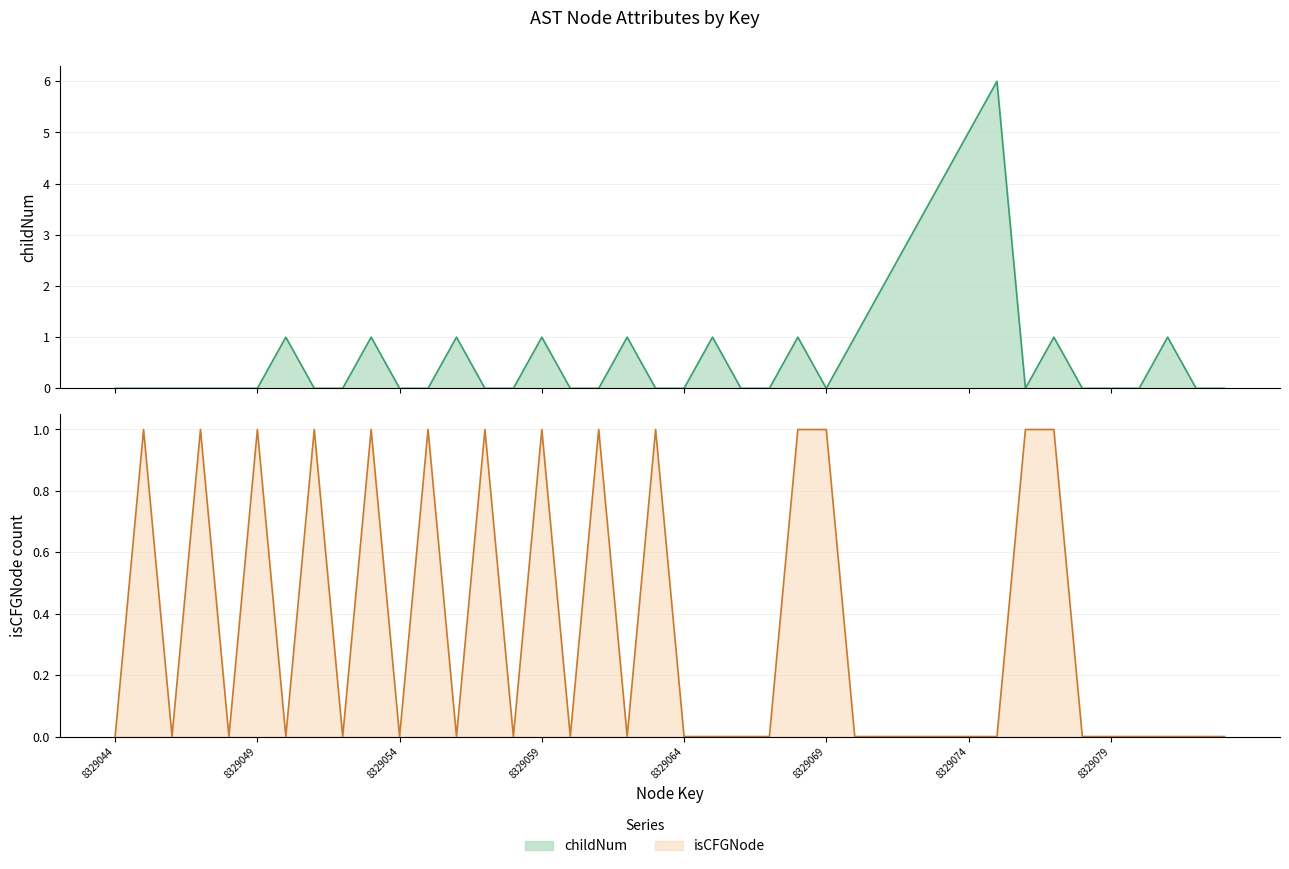

True or false: childNum has a value of -4 at 8329049.

False